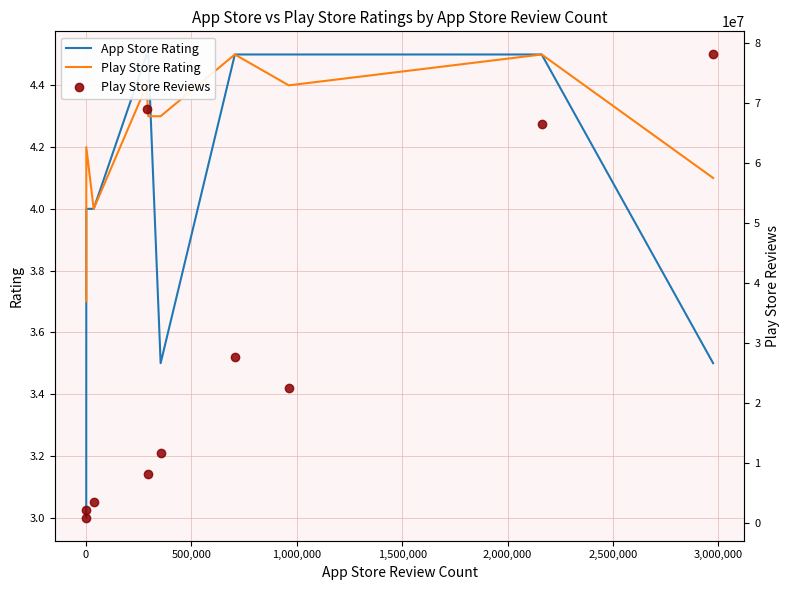

What is the maximum value for Play Store Rating?

4.5